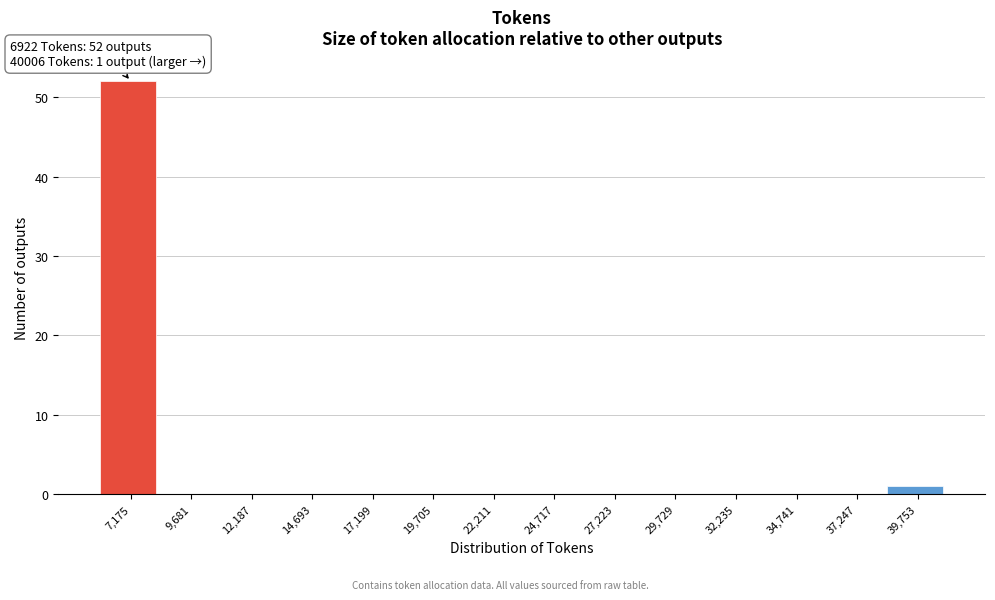

Which range on the x-axis has the tallest bar?

6000 to 8500